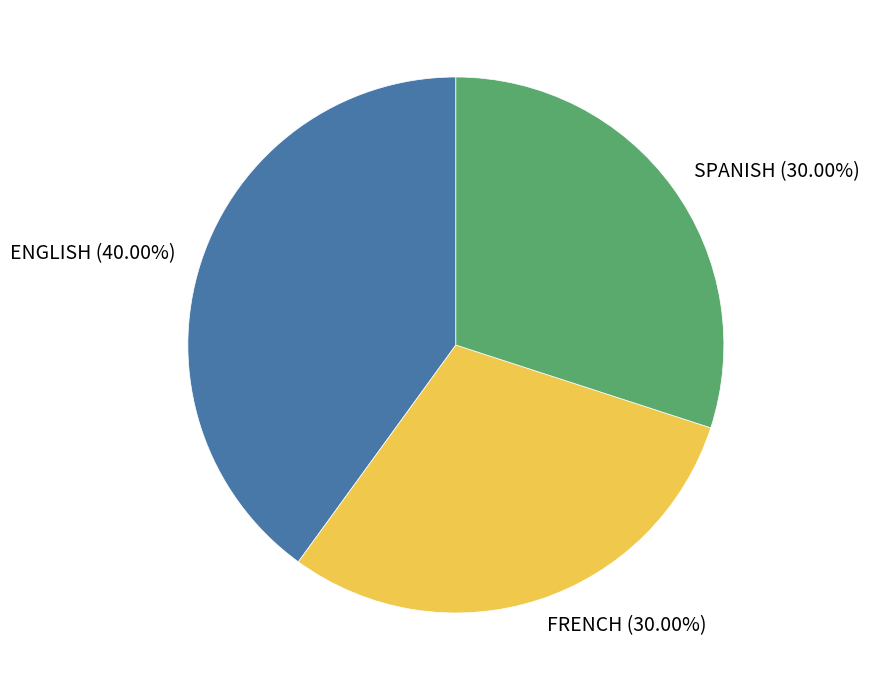

Is there a majority slice in this chart?

No